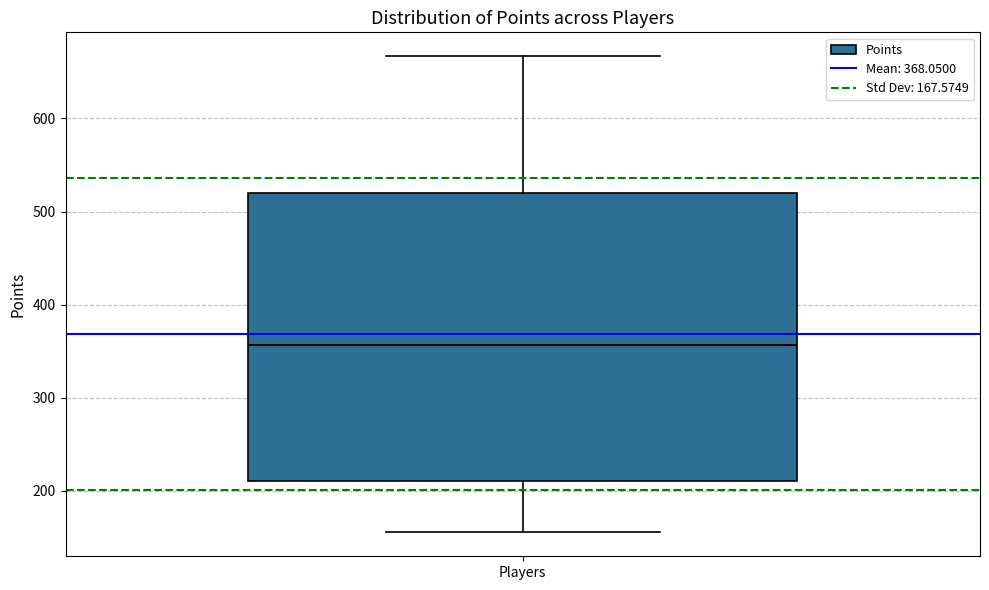

Read this box plot against the y-axis: the position of the median line, the range covered by the box, and the ends of both whiskers. The values are not printed on the chart, so give them approximately, as read against the axis.

median 360, box 210 to 520, whiskers 160 to 670